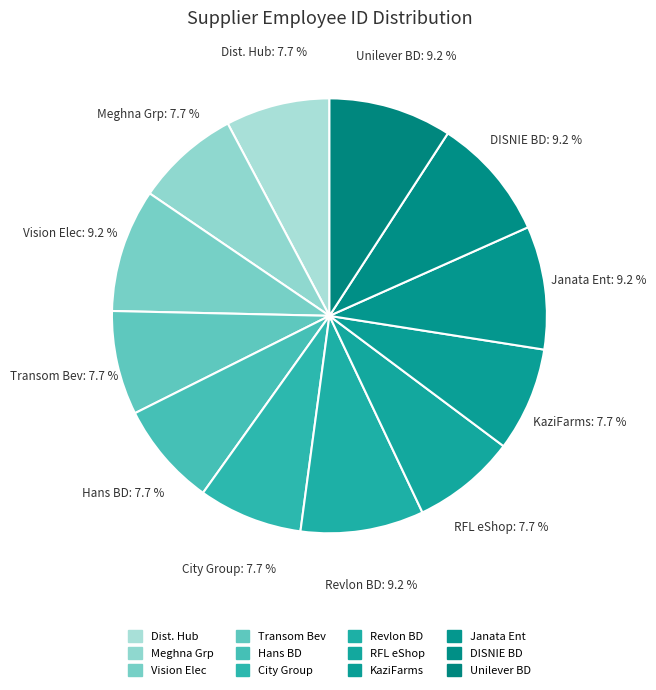

How many slices are in this pie chart?

12